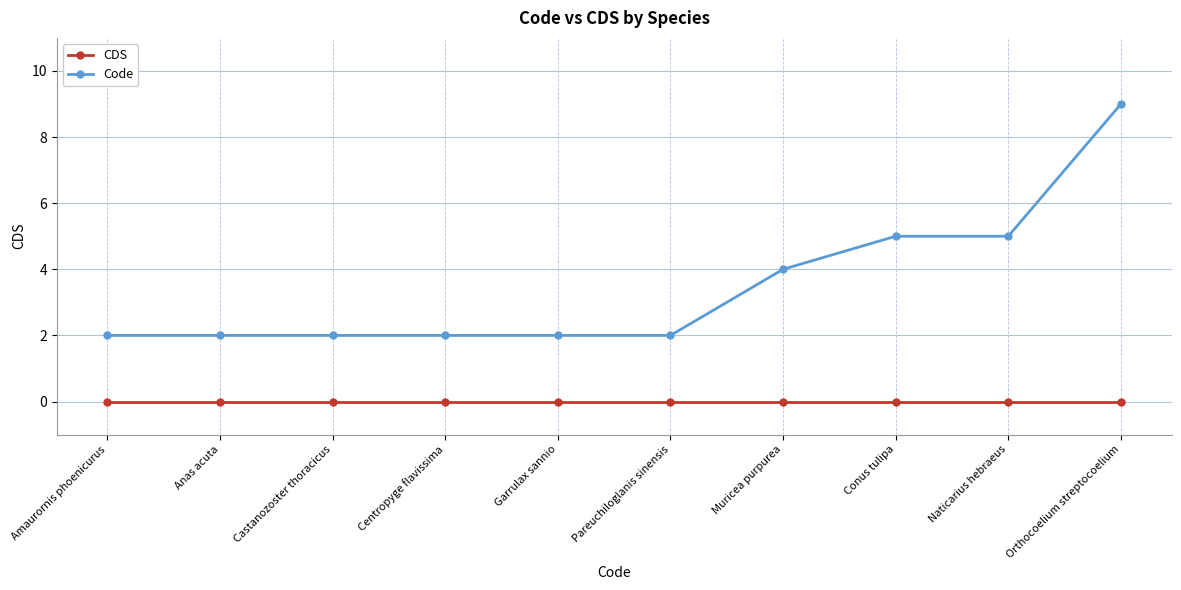

Rank the series by their average value, from highest to lowest.

Code, CDS